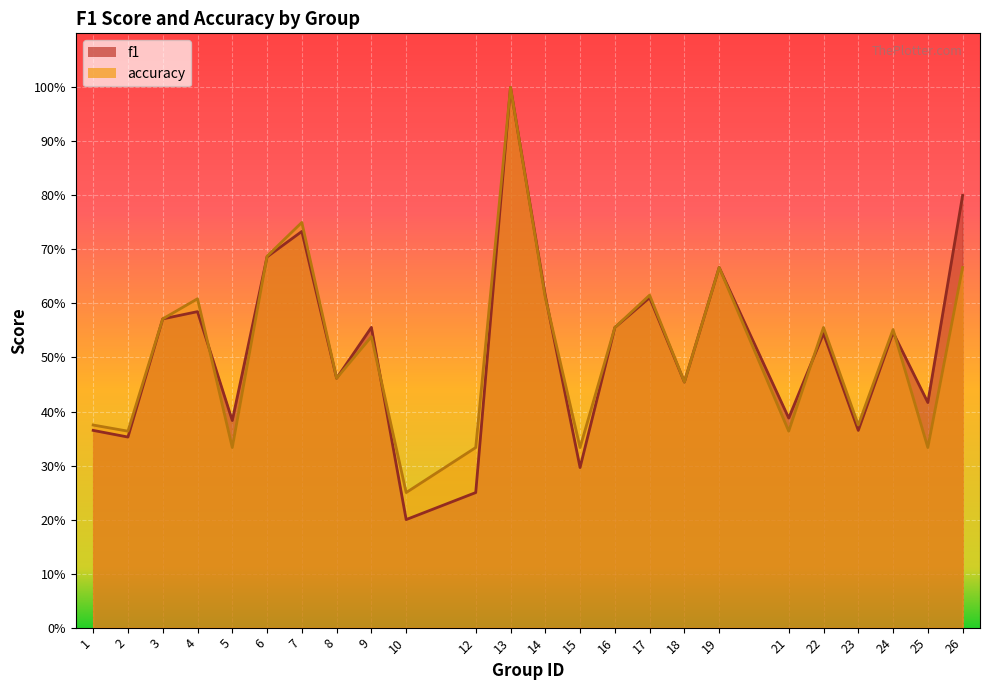

Which series has the widest spread of values?

f1